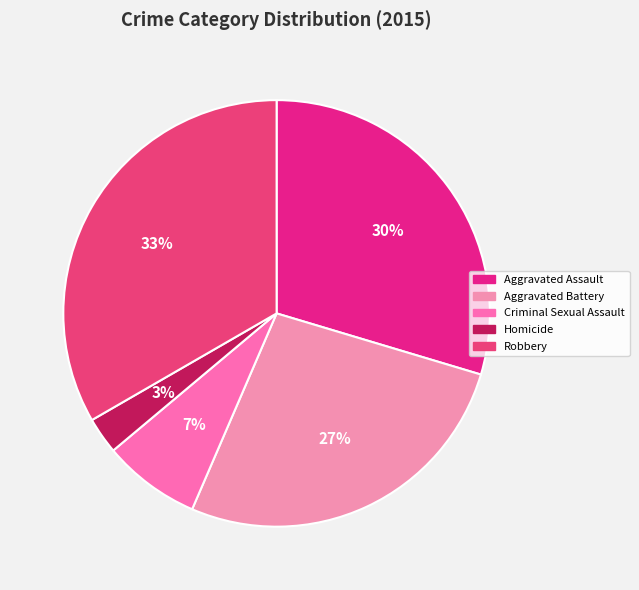

Rank the categories by value from lowest to highest.

Homicide, Criminal Sexual Assault, Aggravated Battery, Aggravated Assault, Robbery